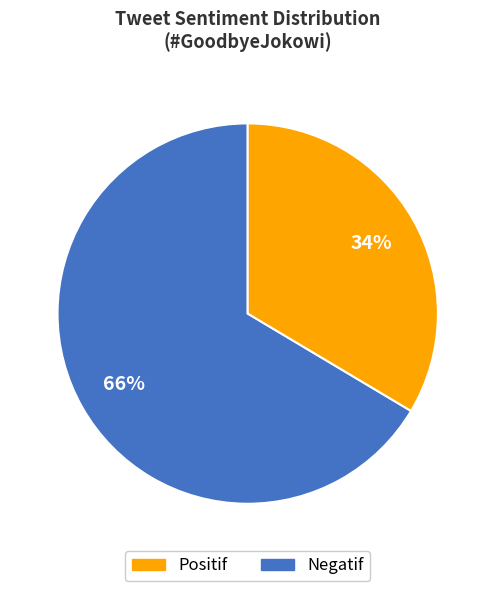

To the nearest percent, what is the average slice percentage?

50%